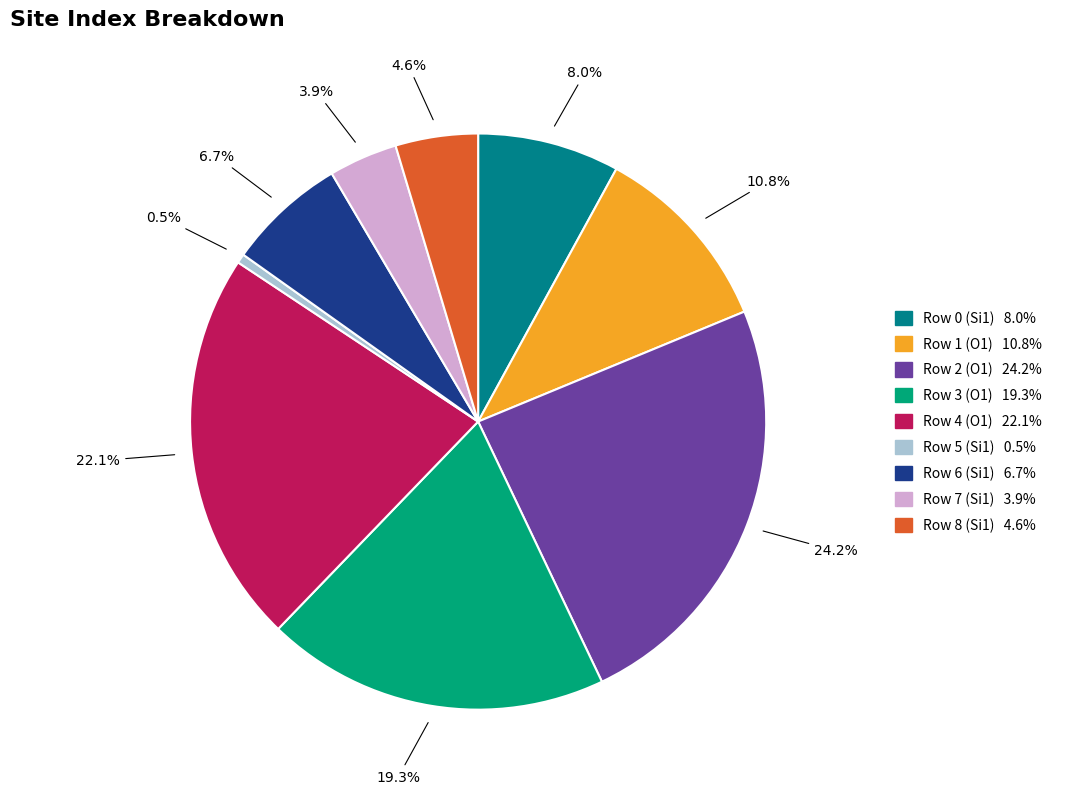

What is the smallest slice in the pie chart?

Row 5 (Si1) 0.5%